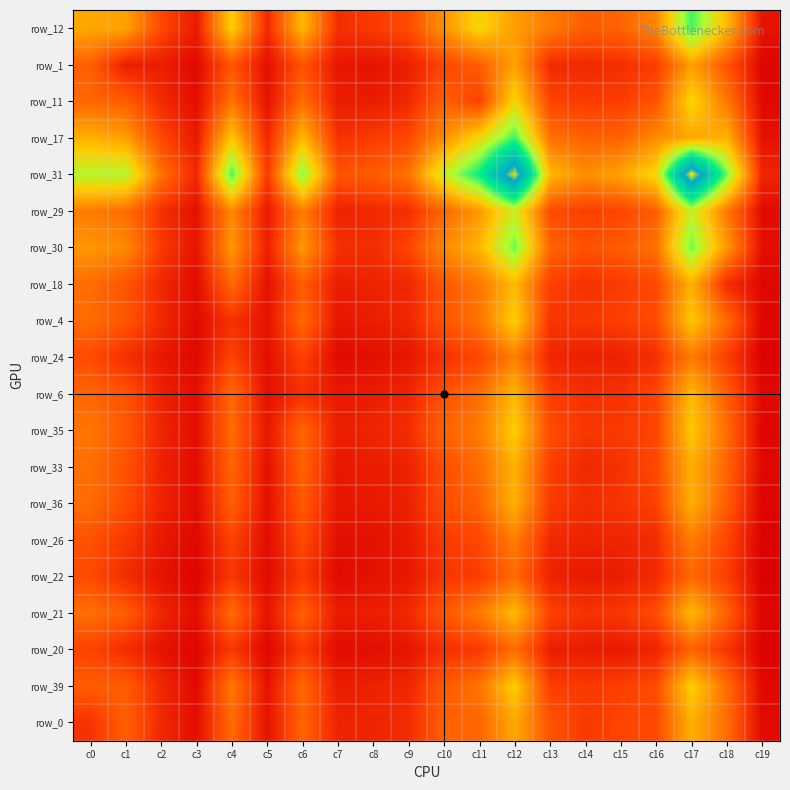

Count the number of categories in the chart.

20